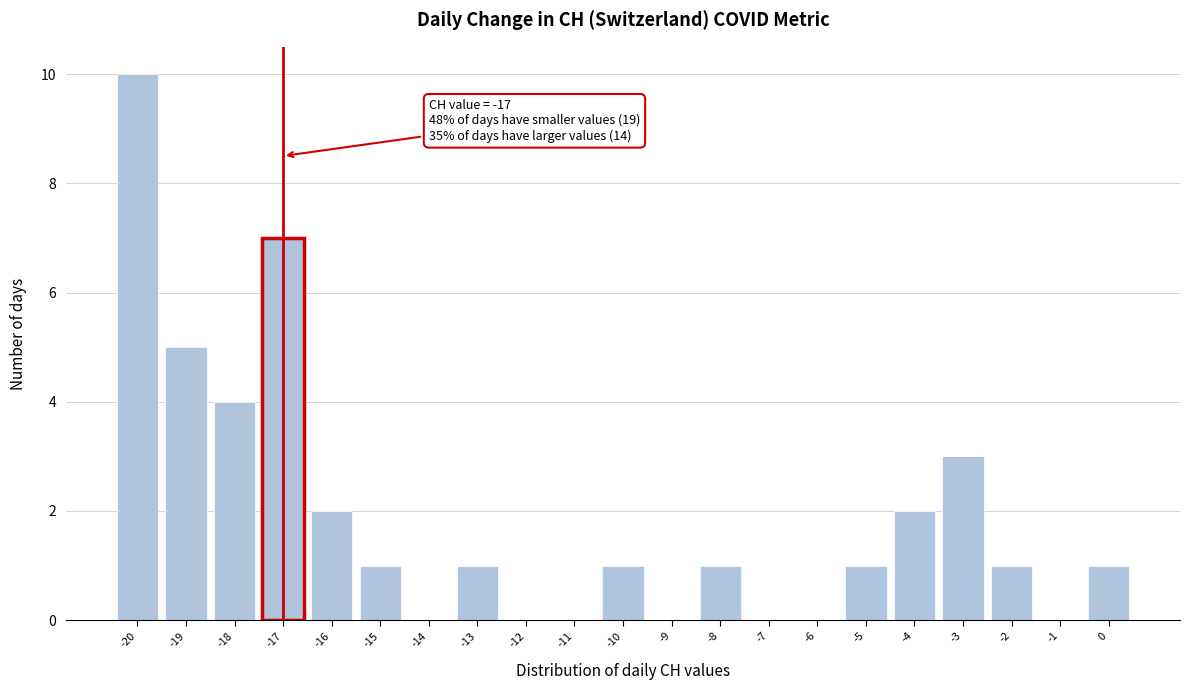

Which range on the x-axis has the tallest bar?

-20.5 to -19.5